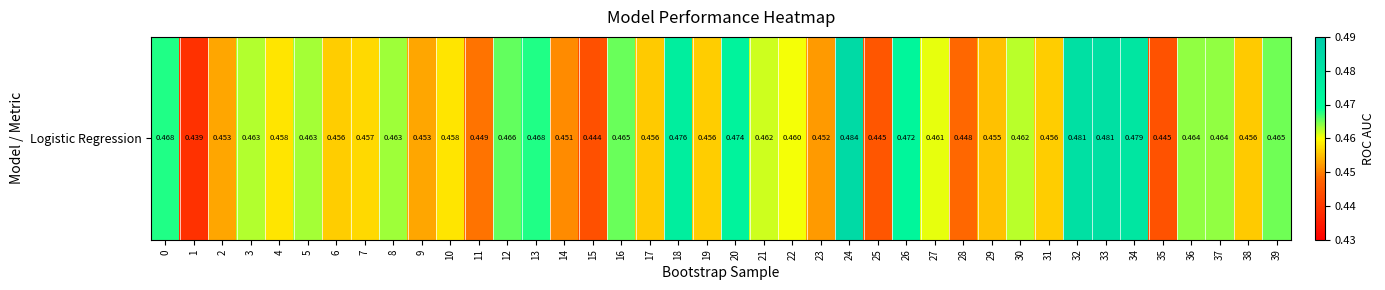

List the labels in order of value, largest first.

24, 33, 32, 34, 18, 20, 26, 13, 0, 12, 16, 39, 37, 36, 8, 5, 3, 30, 21, 27, 22, 4, 10, 7, 6, 31, 19, 17, 38, 29, 9, 2, 23, 14, 11, 28, 25, 35, 15, 1